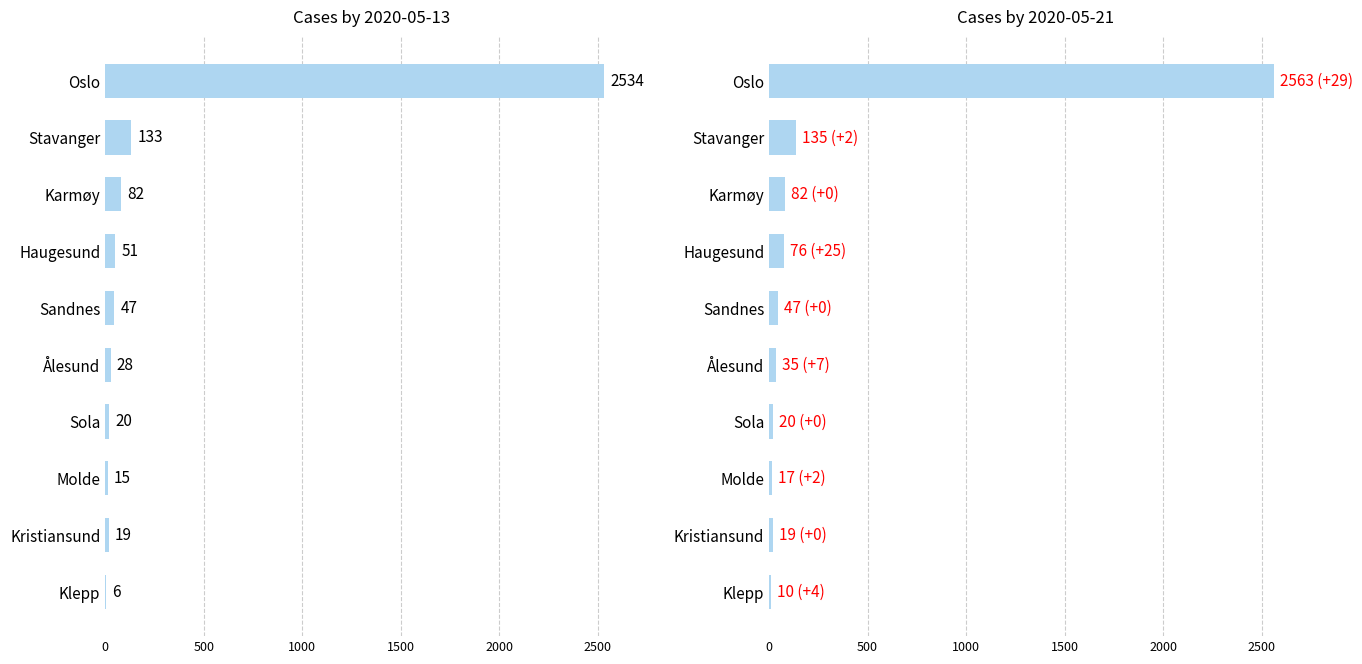

How many values in the 2020-05-21 series exceed 47?

4